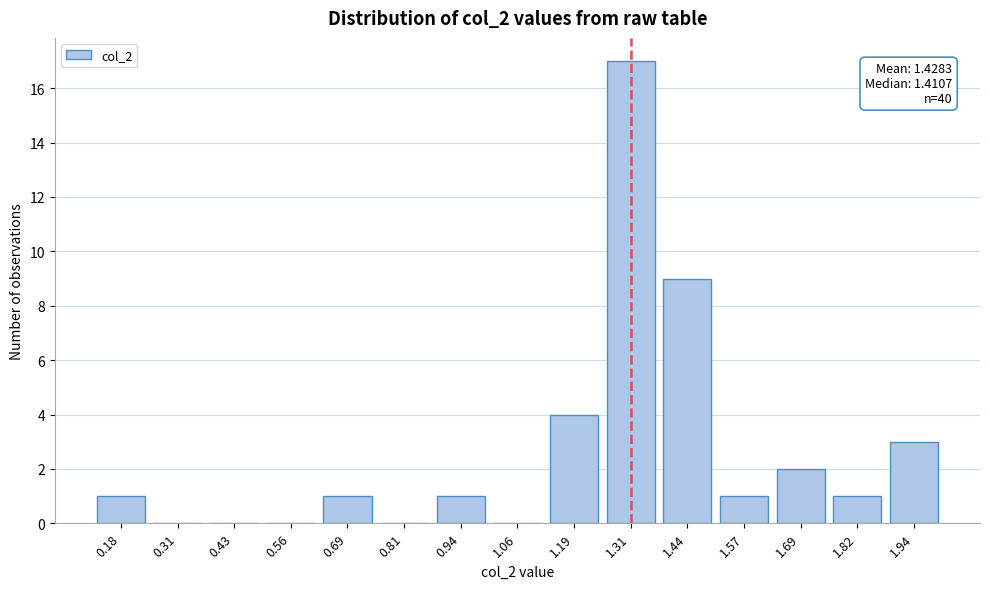

Reading right to left, transcribe all the data shown in this chart.

1.94=3	1.82=1	1.69=2	1.57=1	1.44=9	1.31=17	1.19=4	1.06=0	0.94=1	0.81=0	0.69=1	0.56=0	0.43=0	0.31=0	0.18=1